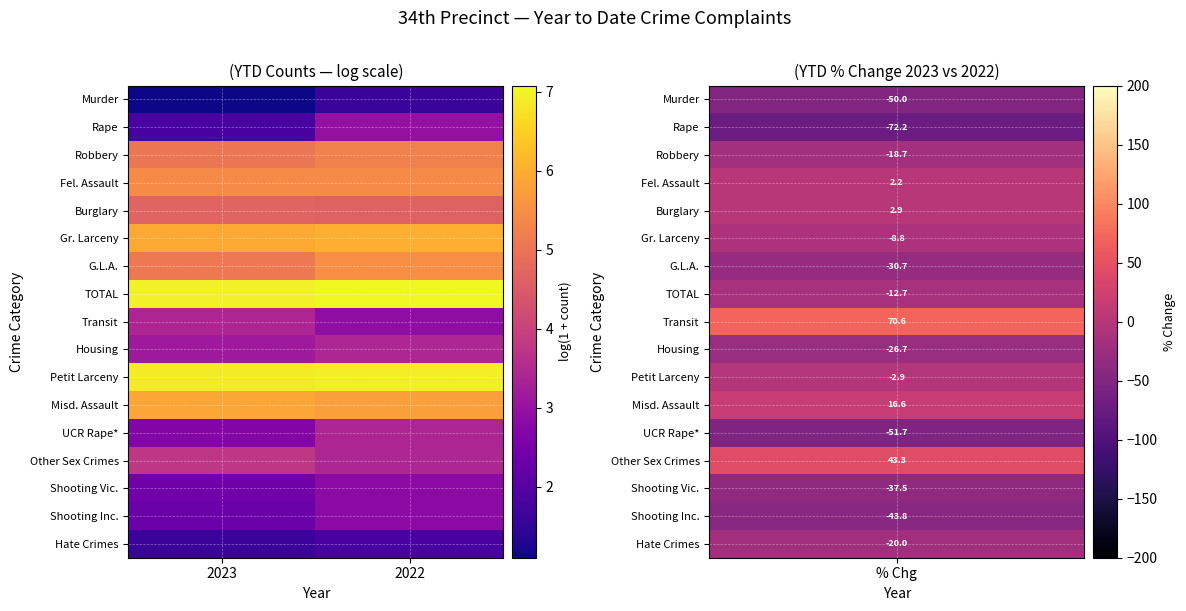

What is the total value across all series at 2023?

68.2